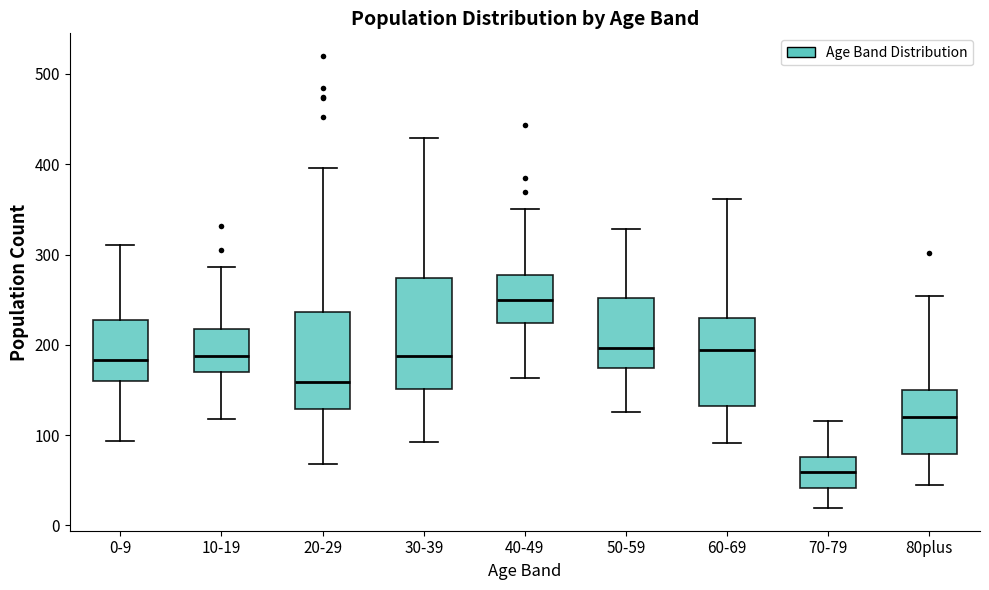

Which box is the tallest, from its lower edge to its upper edge?

30-39